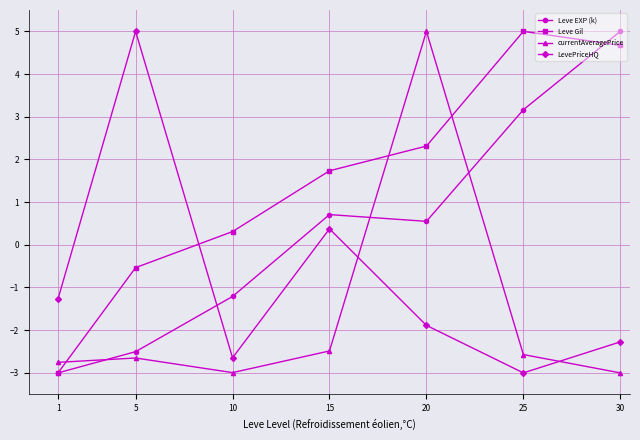

At how many categories does at least one series exceed 0?

6